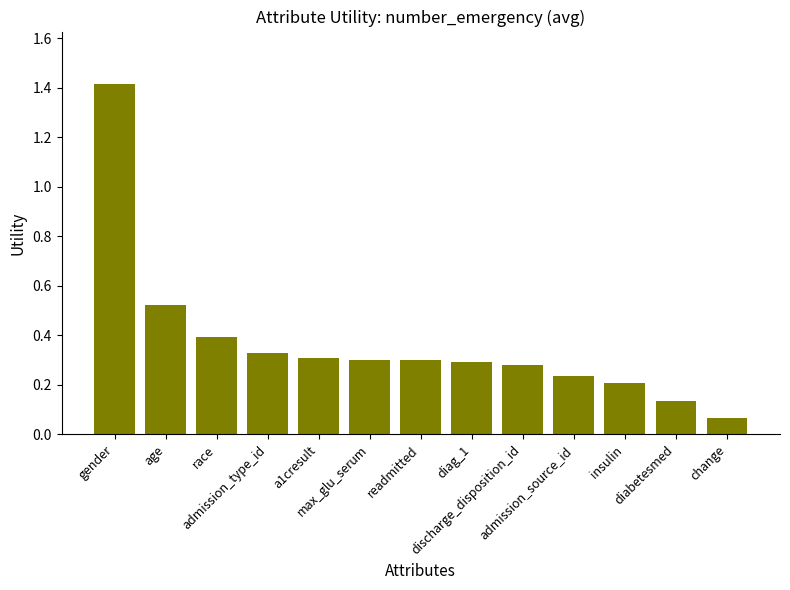

Is it true that the value at readmitted is 0.3?

True